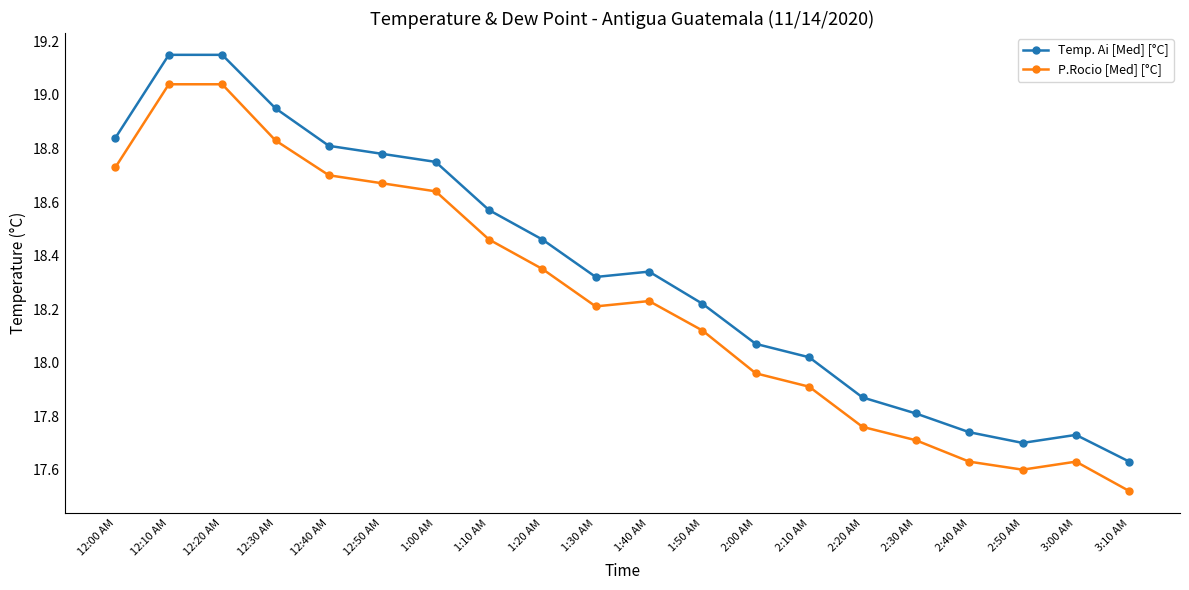

In P.Rocio [Med] [°C], how many points are lower than both neighbors (excluding endpoints)?

2